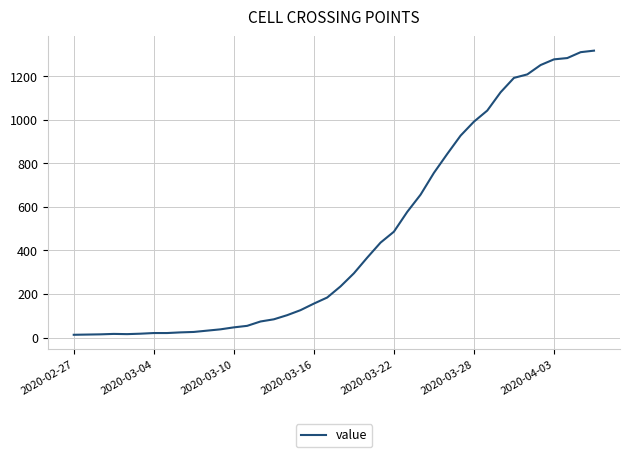

What is the greatest value displayed?

1317